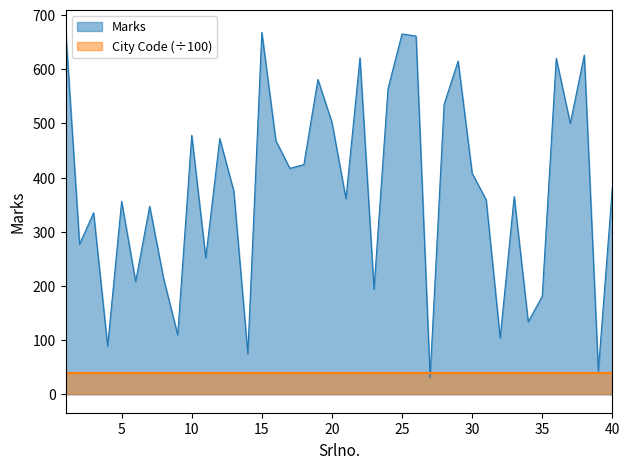

What is the difference between the second highest and second lowest values?

625